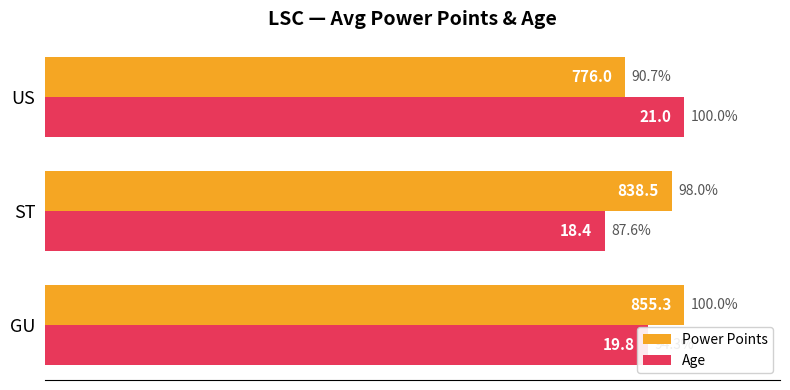

What are all the series names shown in the legend?

Power Points, Age